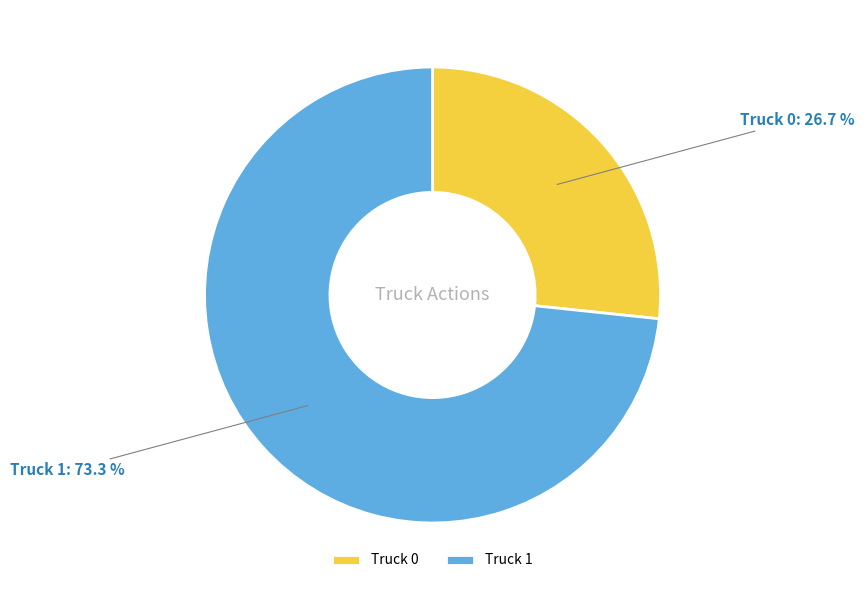

Rank the categories by value from lowest to highest.

Truck 0, Truck 1